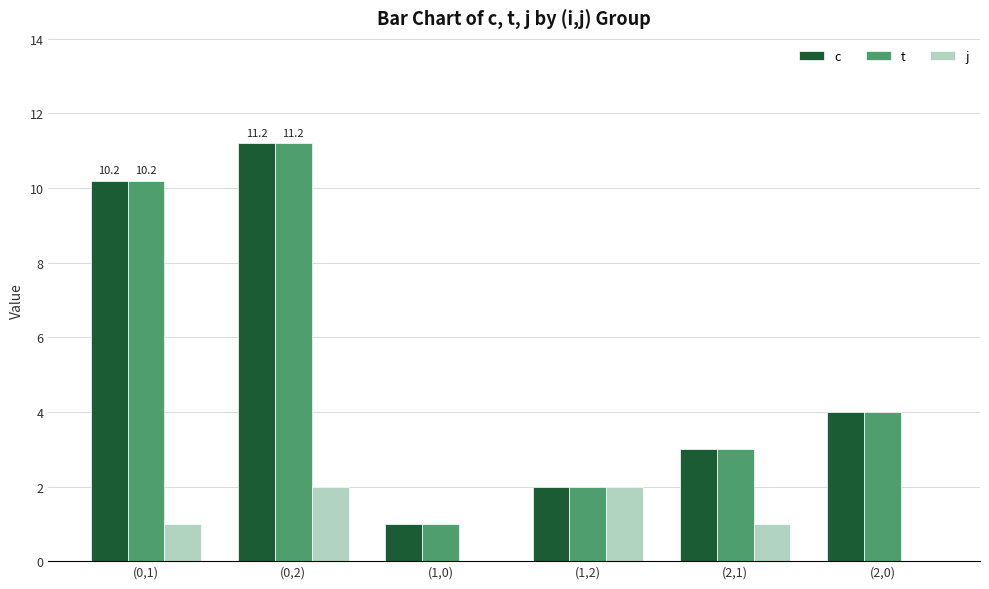

What is the maximum value shown in the chart?

11.2